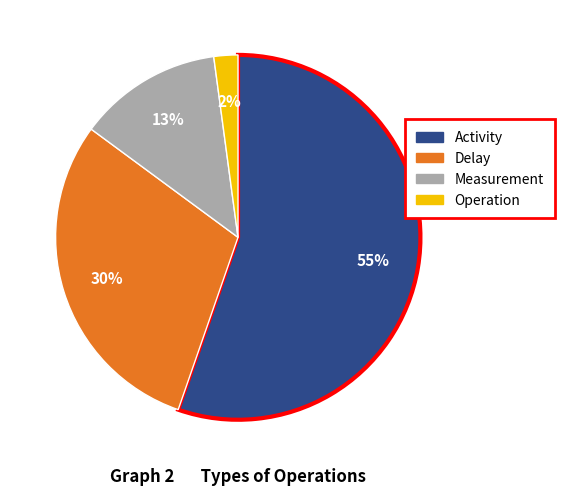

To the nearest percent, what percentage of the pie is Operation?

2%